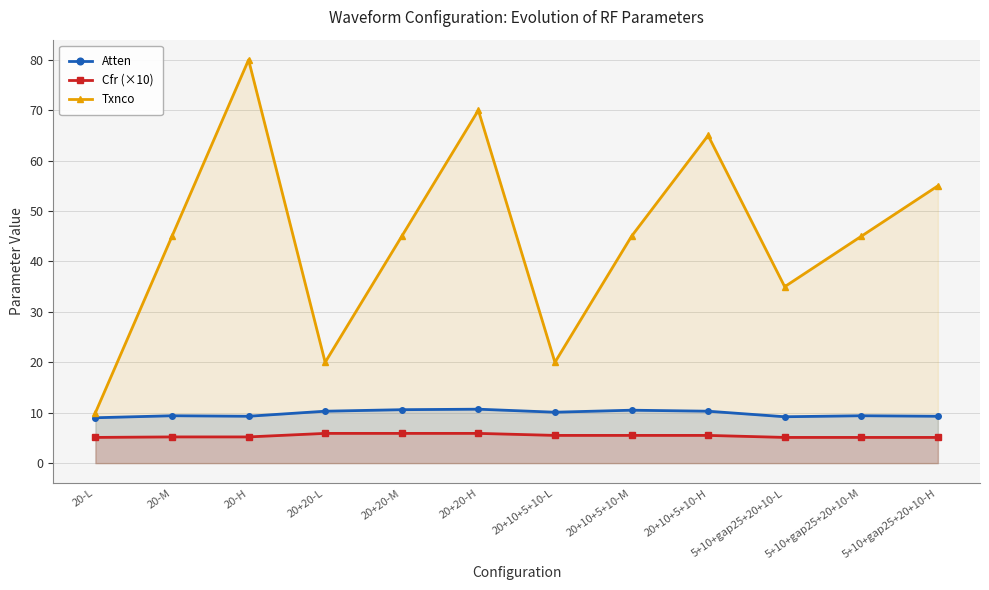

Where is Cfr (×10) nearest to the value 5?

20-L